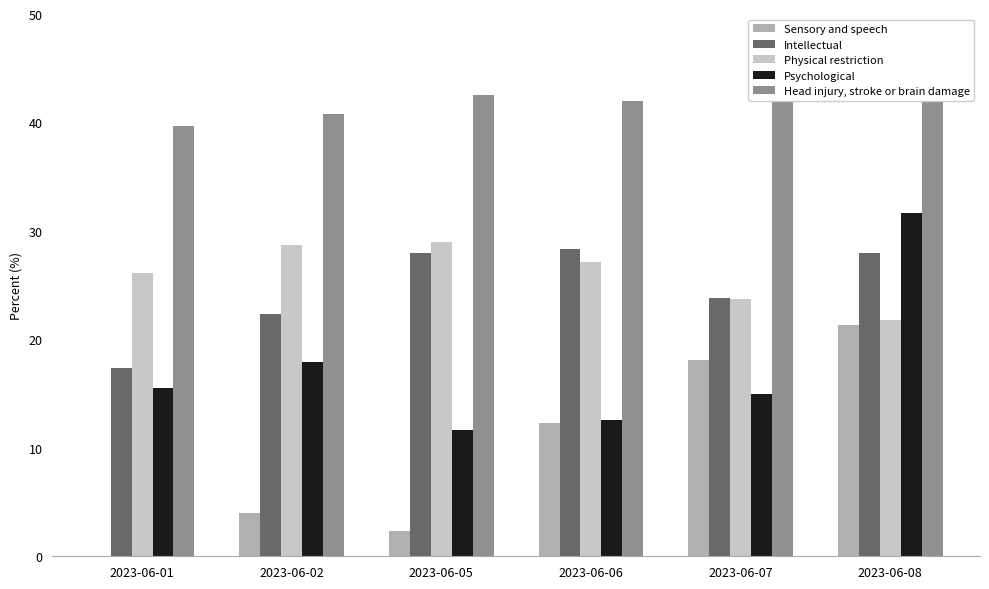

What is the total value across all series at 2023-06-08?

147.7